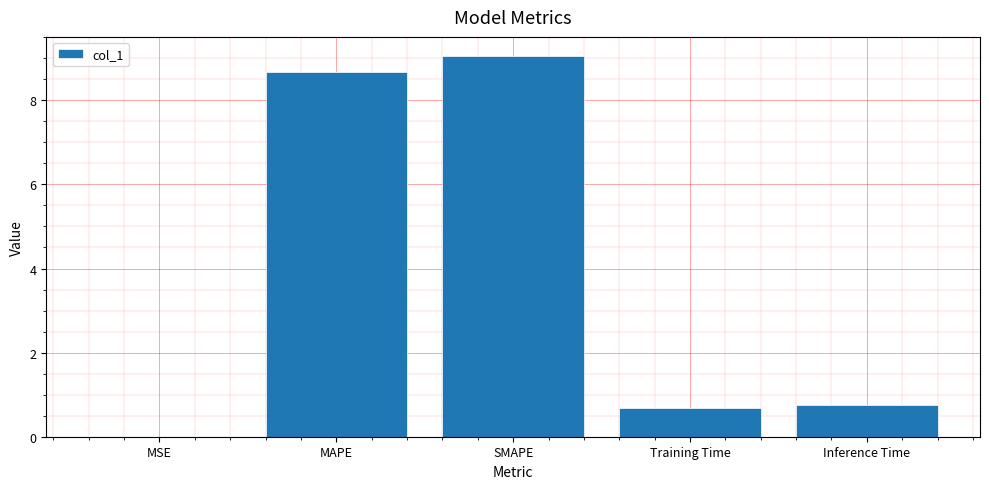

Between SMAPE and MAPE, which is larger?

SMAPE